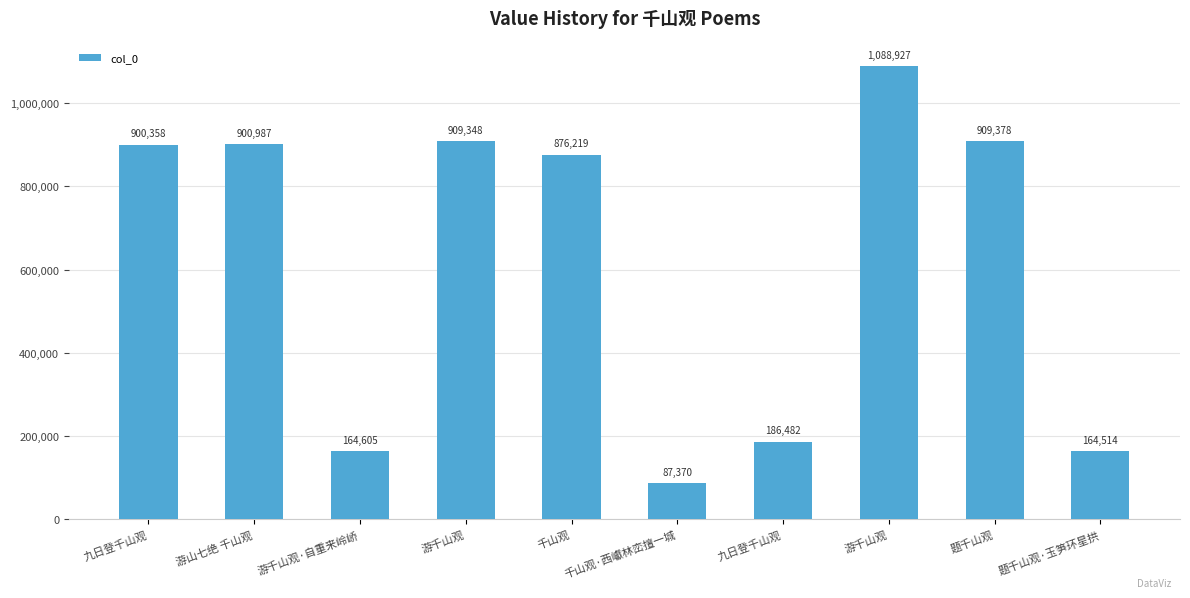

Rank the categories by value from highest to lowest.

游千山观, 题千山观, 游千山观, 游山七绝 千山观, 九日登千山观, 千山观, 九日登千山观, 游千山观·自重来岭峤, 题千山观·玉笋环星拱, 千山观·西巘林峦擅一城